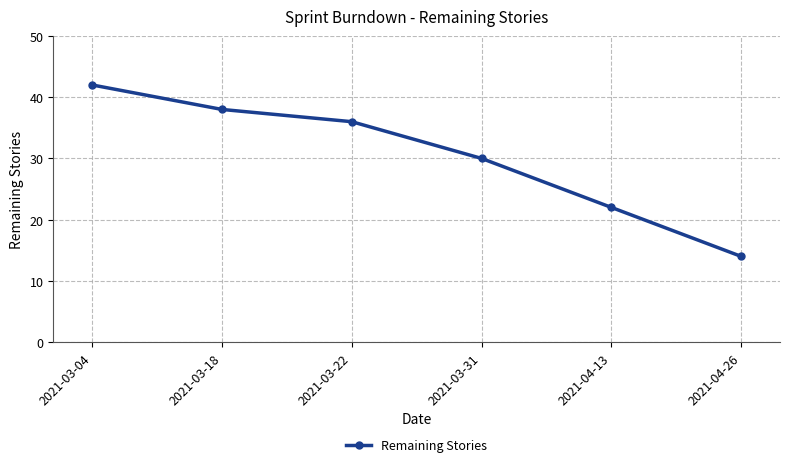

What is the ratio of the value at 2021-04-26 to the value at 2021-03-18?

0.4